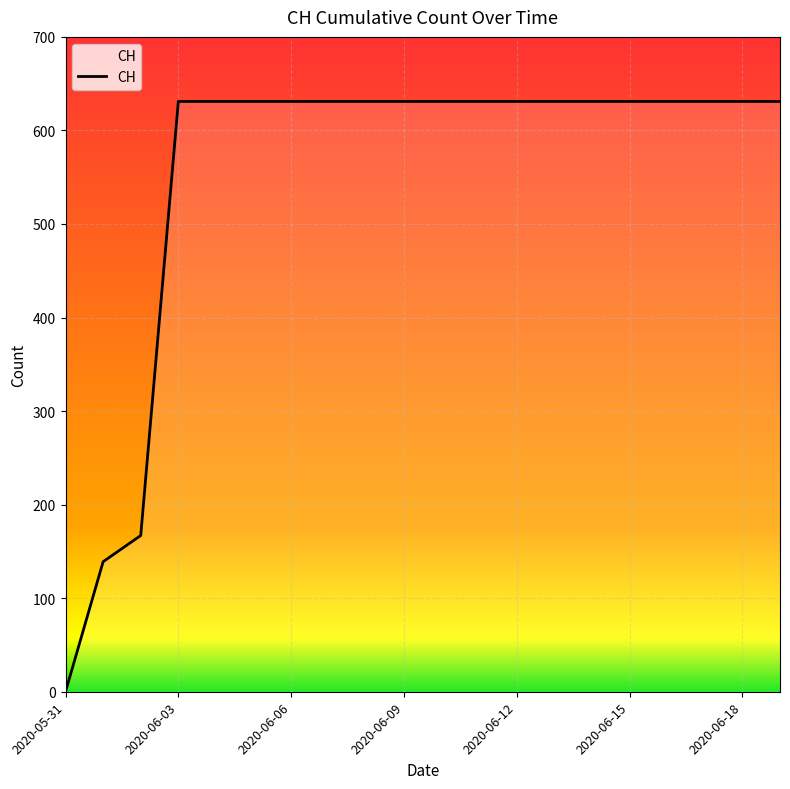

What is the greatest value displayed?

631